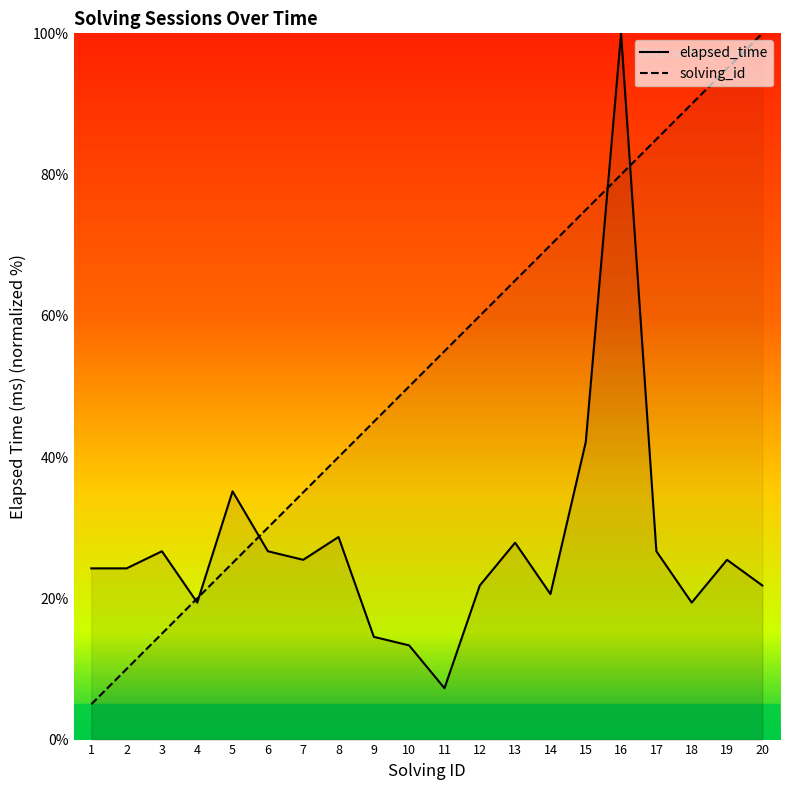

At which label does elapsed_time reach its minimum?

11